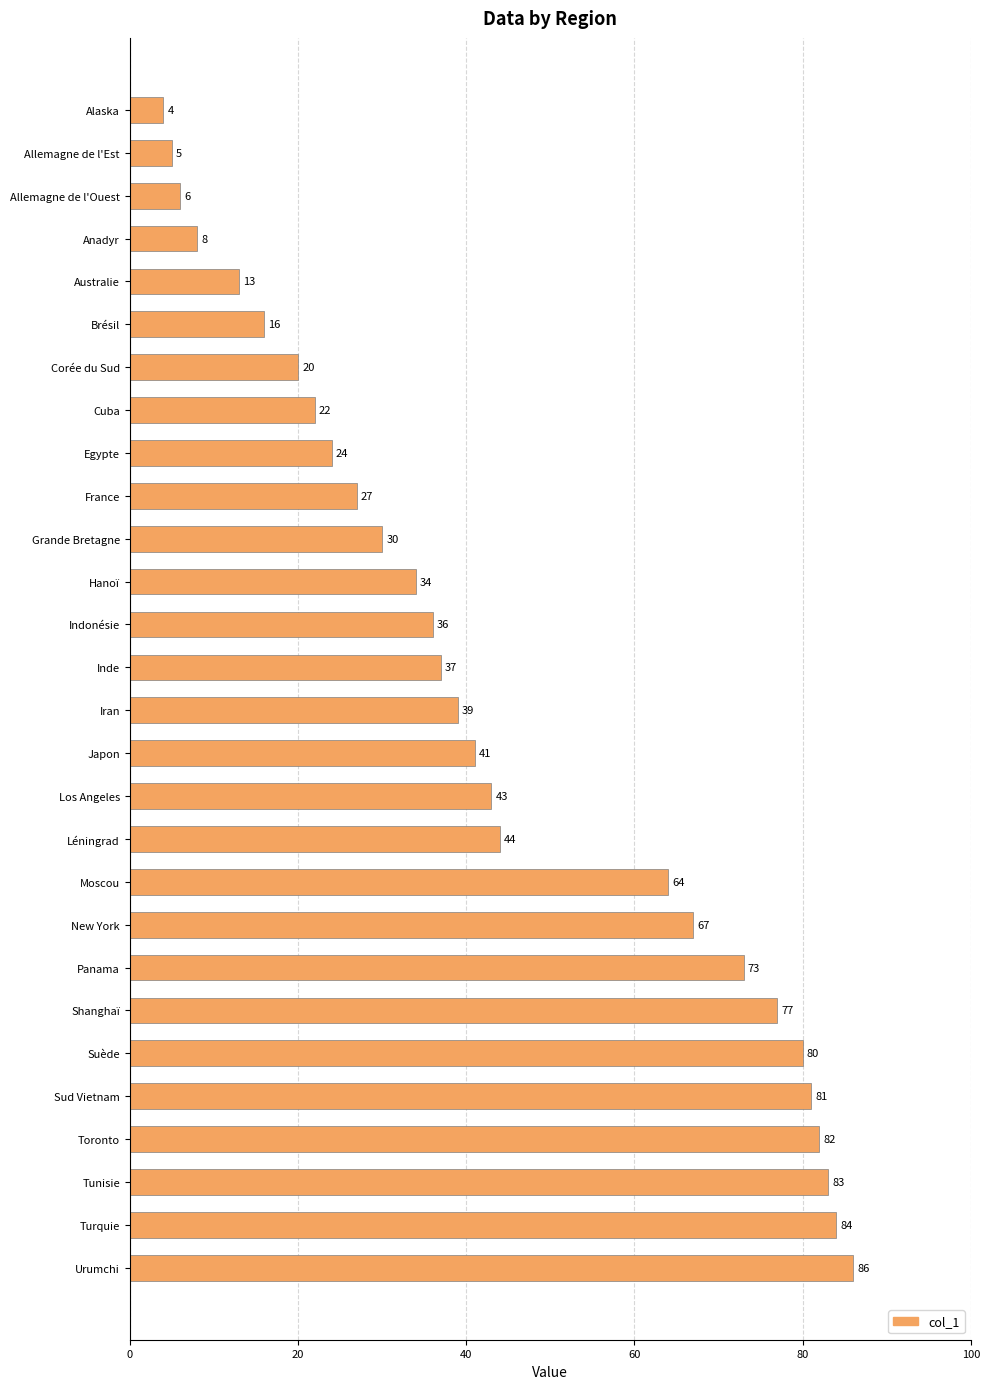

What is the sum of all values?

1226